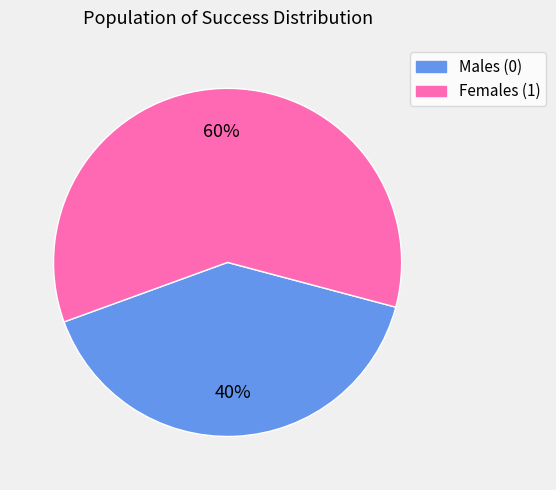

Count the number of slices in the pie.

2